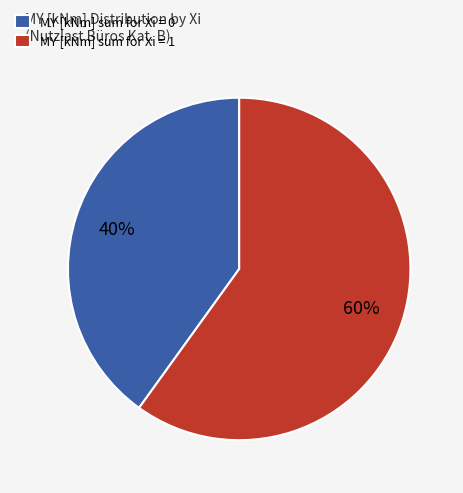

How many segments does this pie chart have?

2